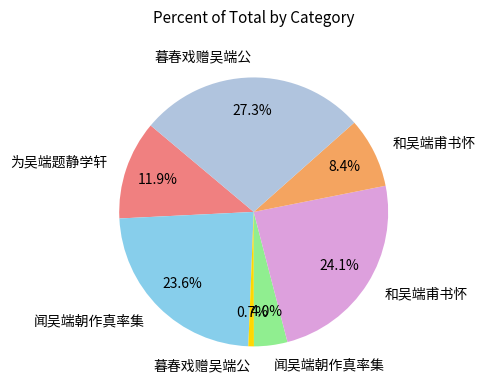

Is there a majority slice in this chart?

No